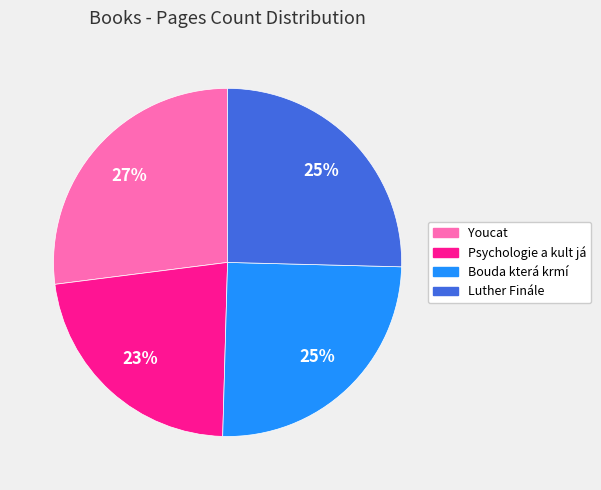

To the nearest percent, what percentage of the pie is Psychologie a kult já?

23%